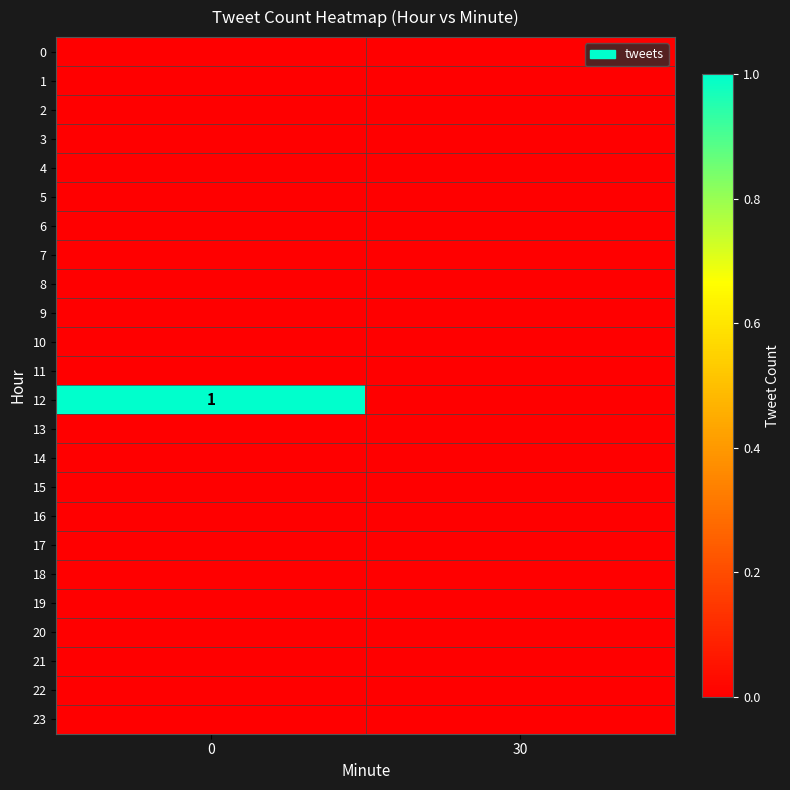

True or false: row_17 has a value of 0 at 30.

True